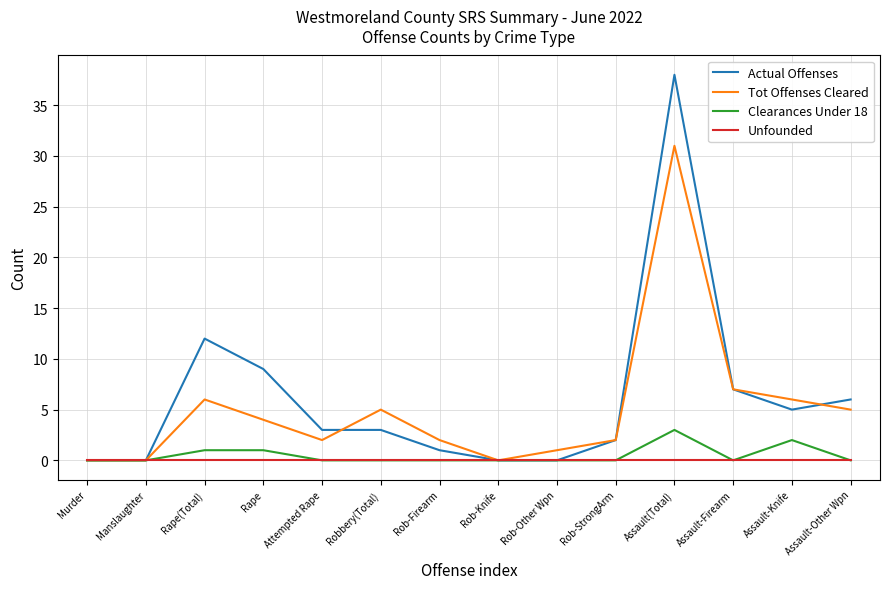

What is the sum of all Tot Offenses Cleared values?

71